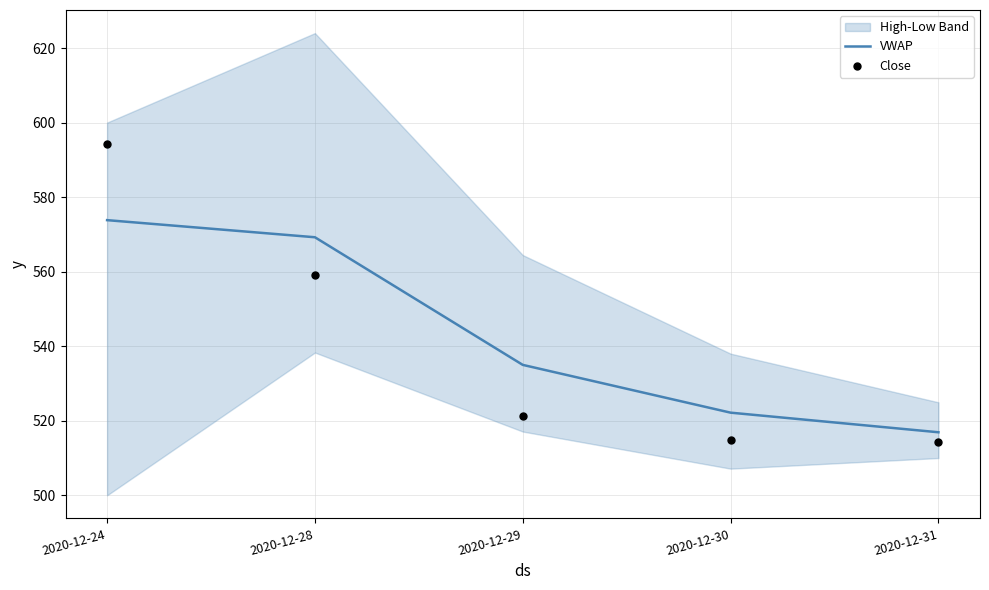

At which category is the sum across all series the highest?

2020-12-24